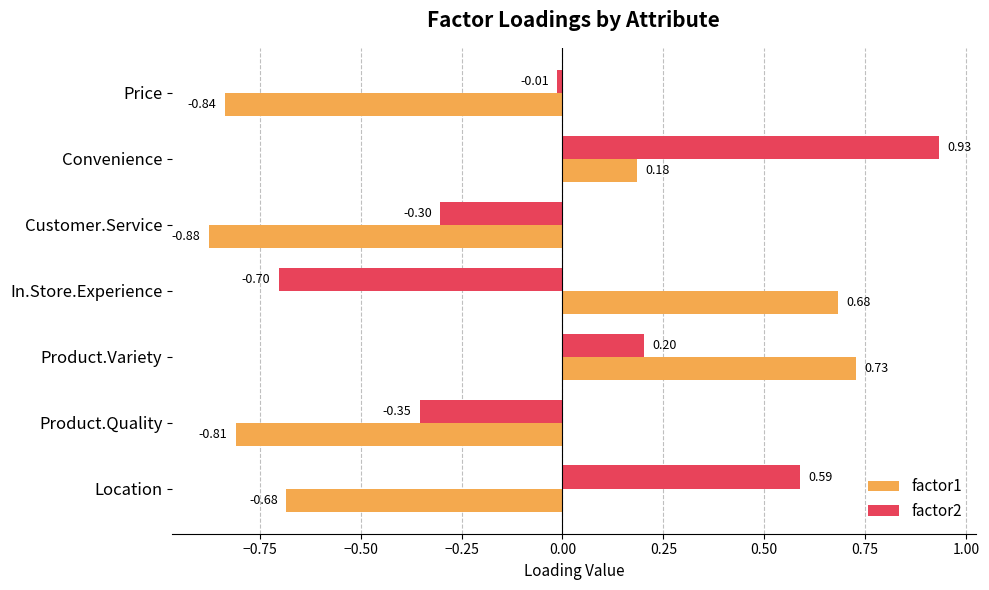

At which label is factor1 closest to 0?

Convenience